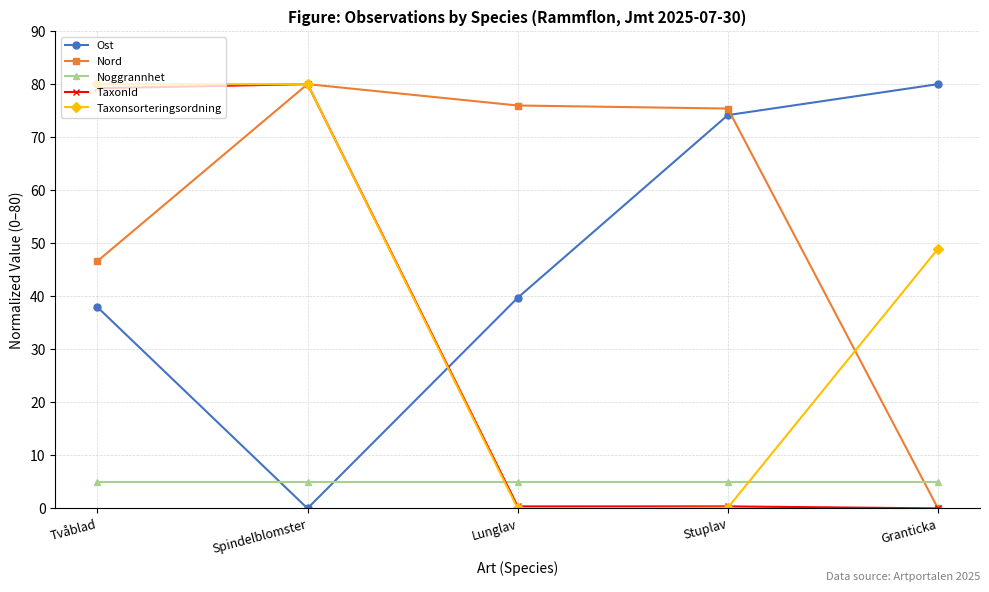

Which series changed the most between Tvåblad and Lunglav?

Taxonsorteringsordning